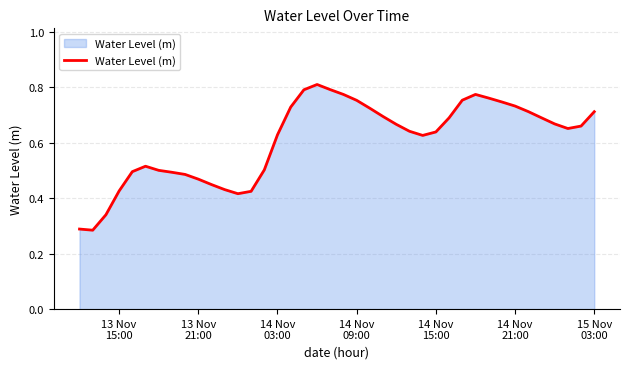

Is this an area chart (filled region under the line)?

Yes